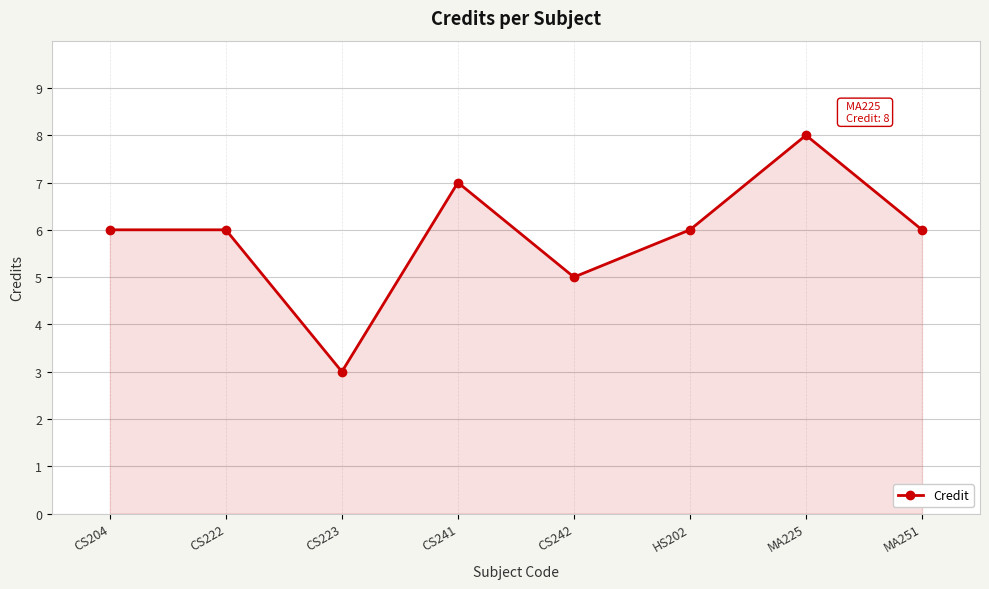

Count the values in the range 6 to 7.

5